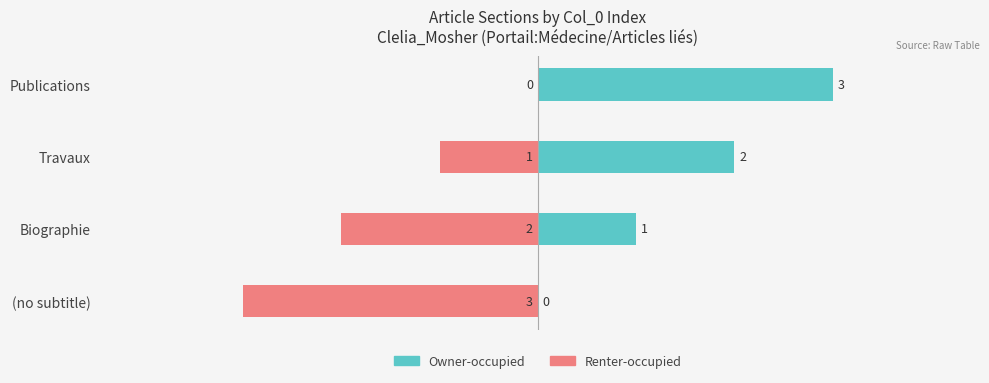

How many bars are there in total?

8